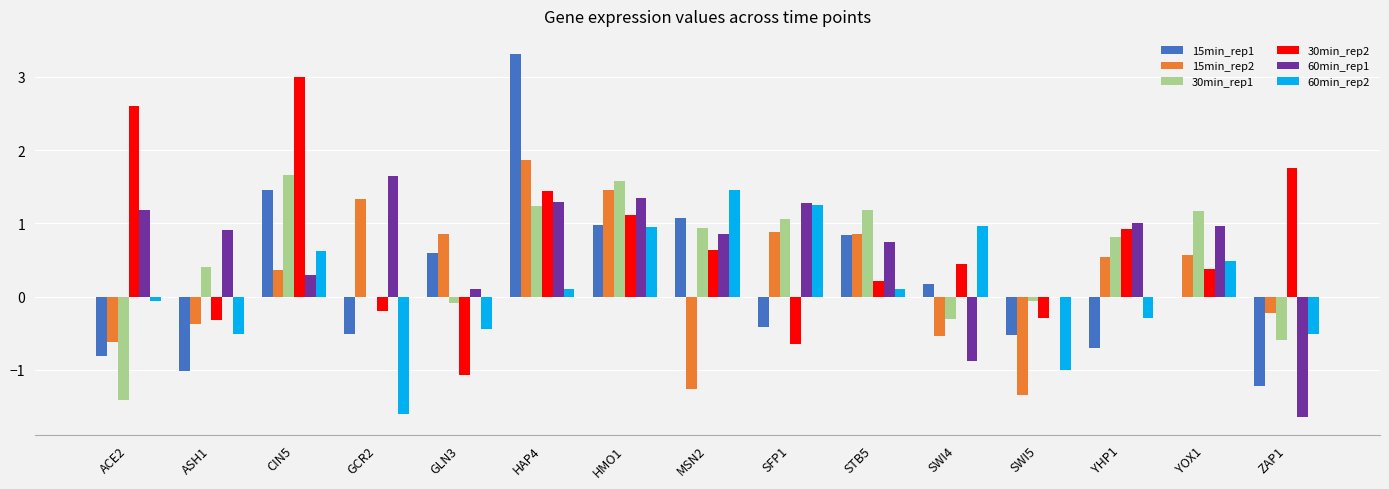

The value of 30min_rep2 at MSN2 is 0.2. True or false?

False